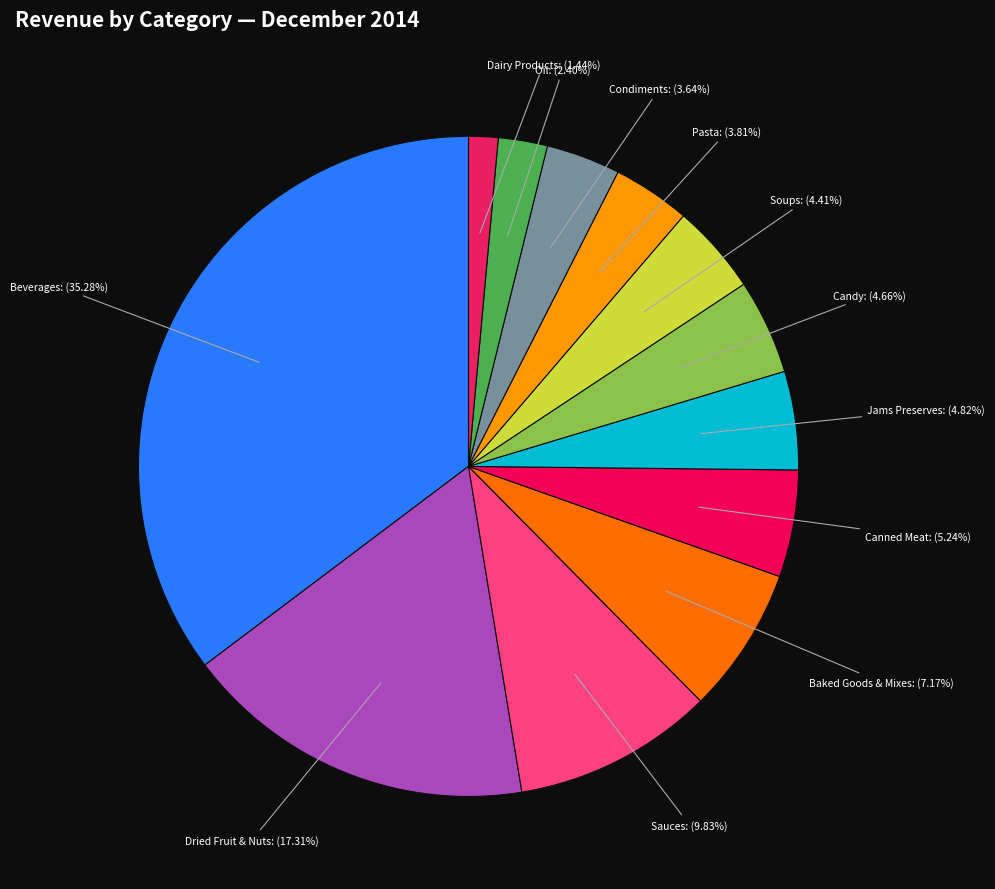

How many slices are in this pie chart?

12